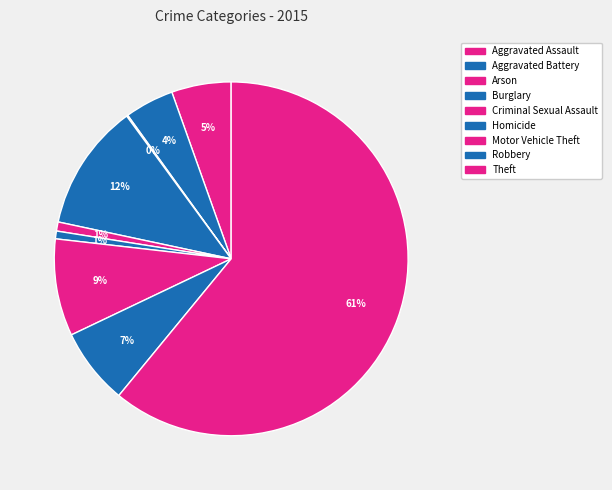

Is it true that Theft is 68% of the pie?

False